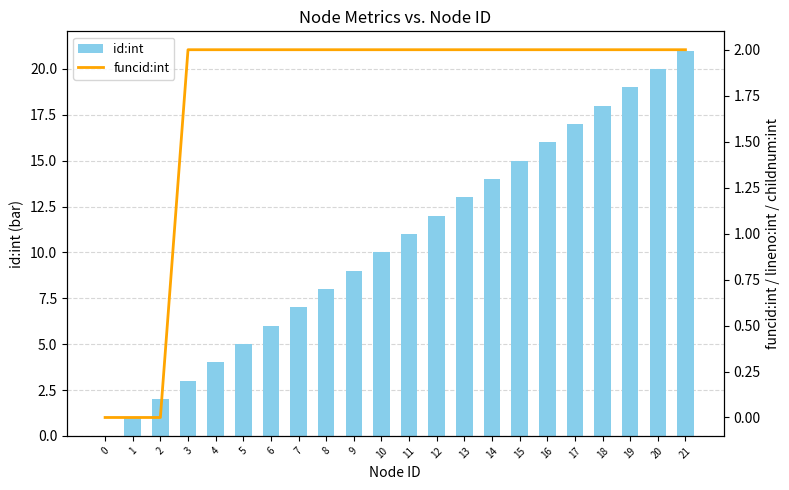

What is the sum of all id:int values?

231